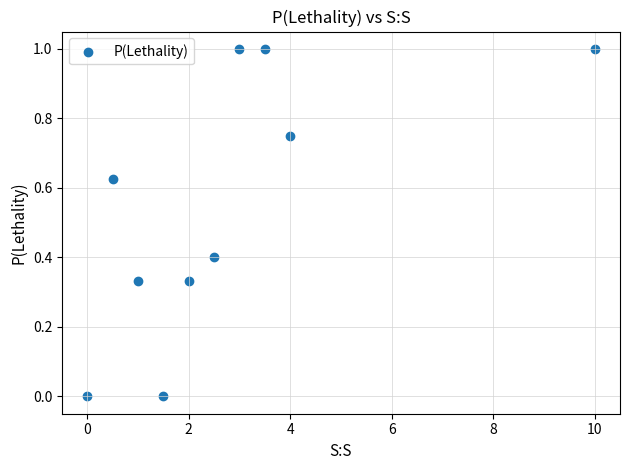

What is the average Y value?

0.5